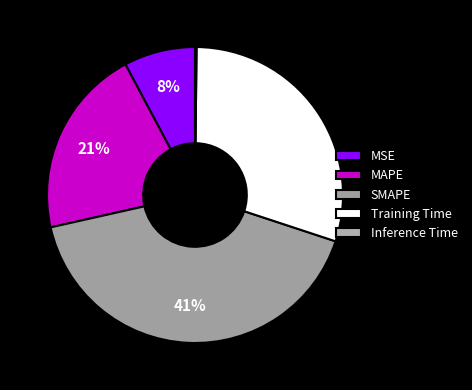

Do MSE and MAPE together represent more than half of the pie?

No